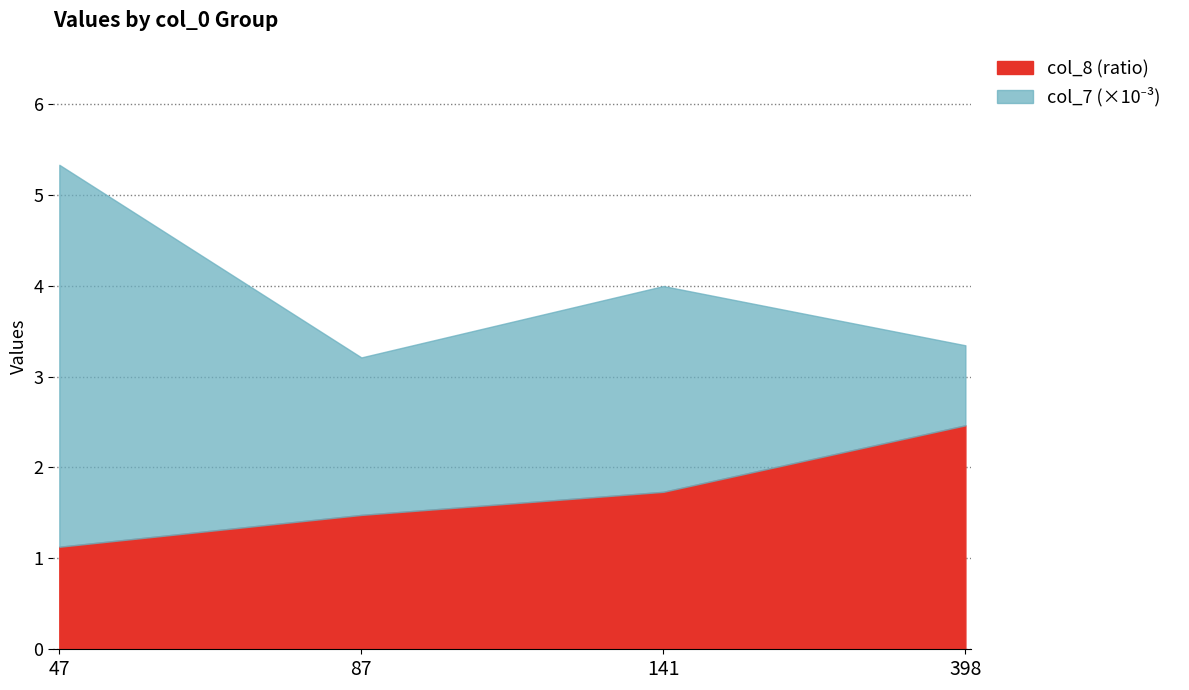

At which label is col_7 (count) closest to 2685?

141